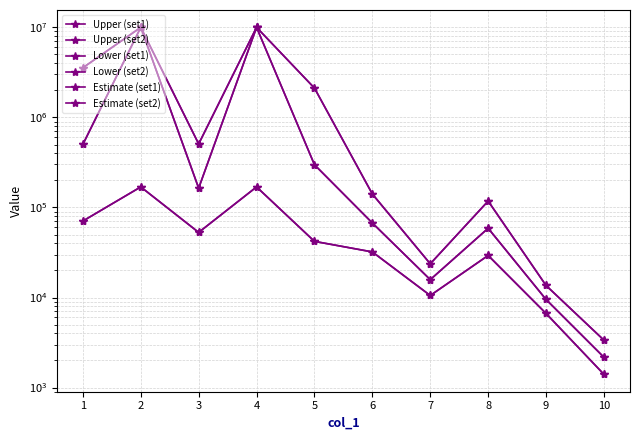

Reading right to left, transcribe all the data shown in this chart.

Upper (set1): 1401.3	6647.9	29306.8	10530.2	32074.1	42029.1	169072.5	52857.8	169072.5	70670.9
Upper (set2): 3359.8	13603.5	117774.4	23673.6	140930.7	2116049.3	10000000.0	507479.4	10000000.0	3558490.7
Lower (set1): 3359.8	13603.5	117774.4	23673.6	140930.7	2116049.3	10000000.0	507479.4	10000000.0	3558490.7
Lower (set2): 1401.3	6647.9	29306.8	10530.2	32074.1	42029.1	169072.5	52857.8	169072.5	70670.9
Estimate (set1): 2169.8	9509.7	58750.3	15788.8	67232.7	298220.7	10000000.0	163781.1	10000000.0	501479.4
Estimate (set2): 2169.8	9509.7	58750.3	15788.8	67232.7	298220.7	10000000.0	163781.1	10000000.0	501479.4